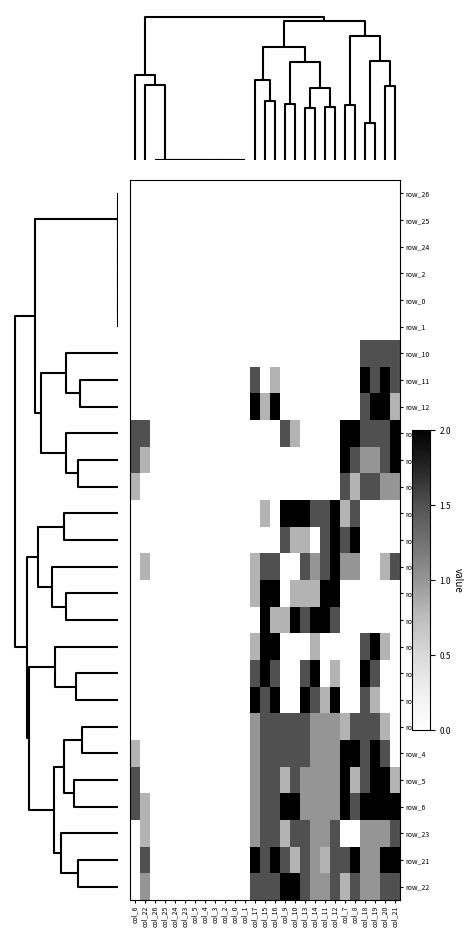

What is the highest value of the row_12 series?

2.0